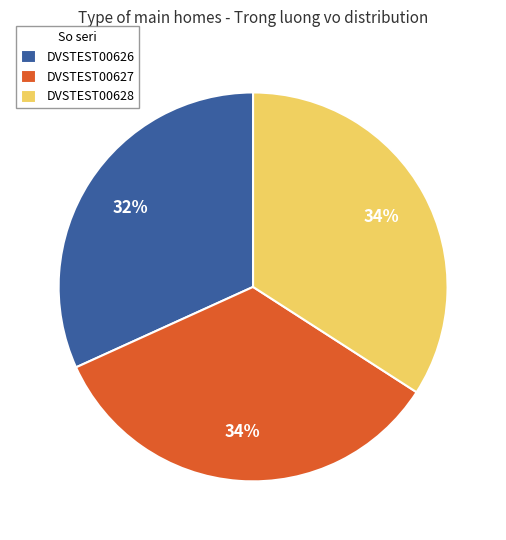

To the nearest percent, what portion does DVSTEST00626 represent?

32%